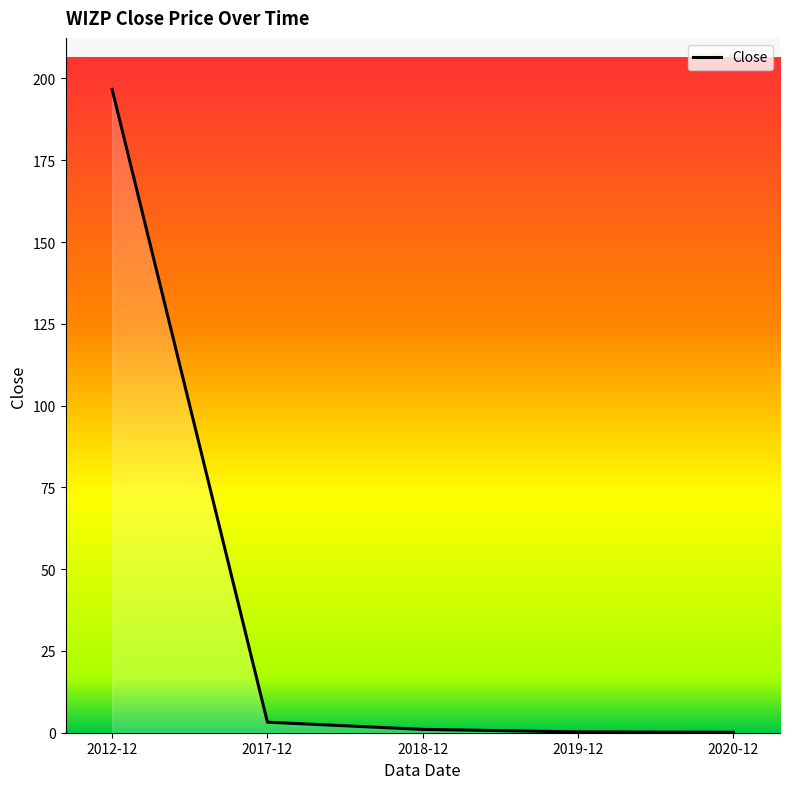

What is the minimum value shown in the chart?

0.1